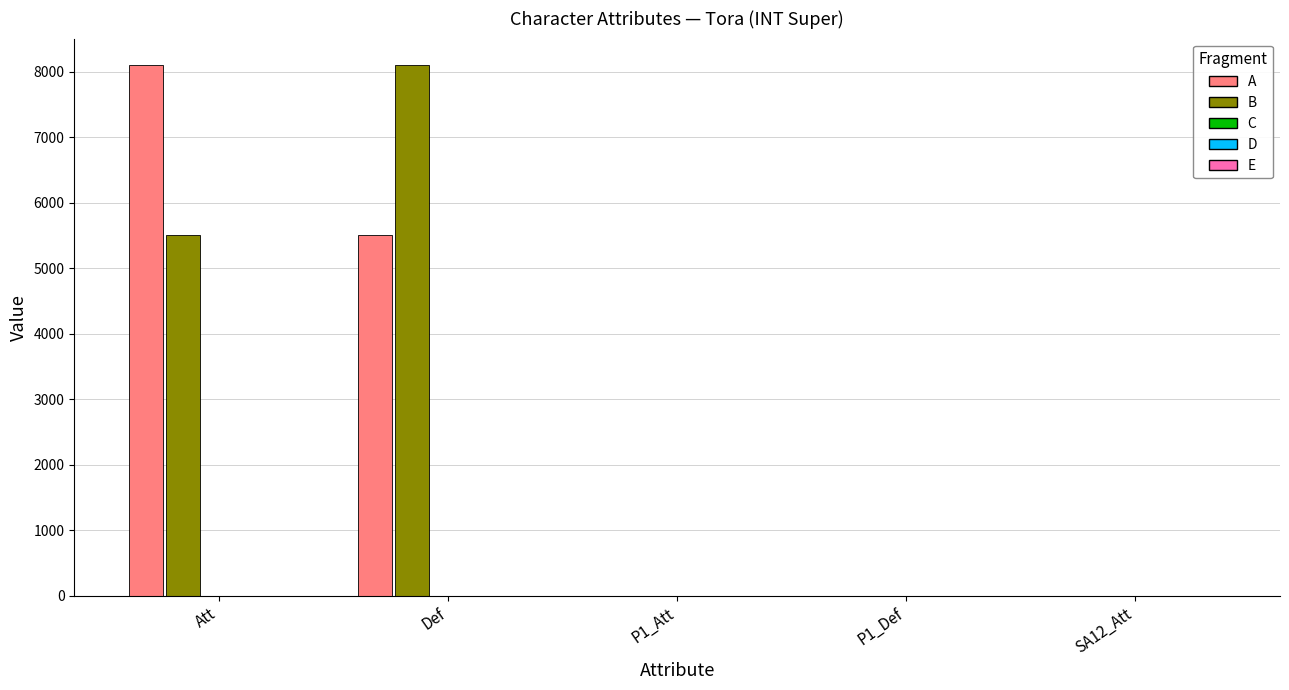

What is the highest value of the B series?

8101.0